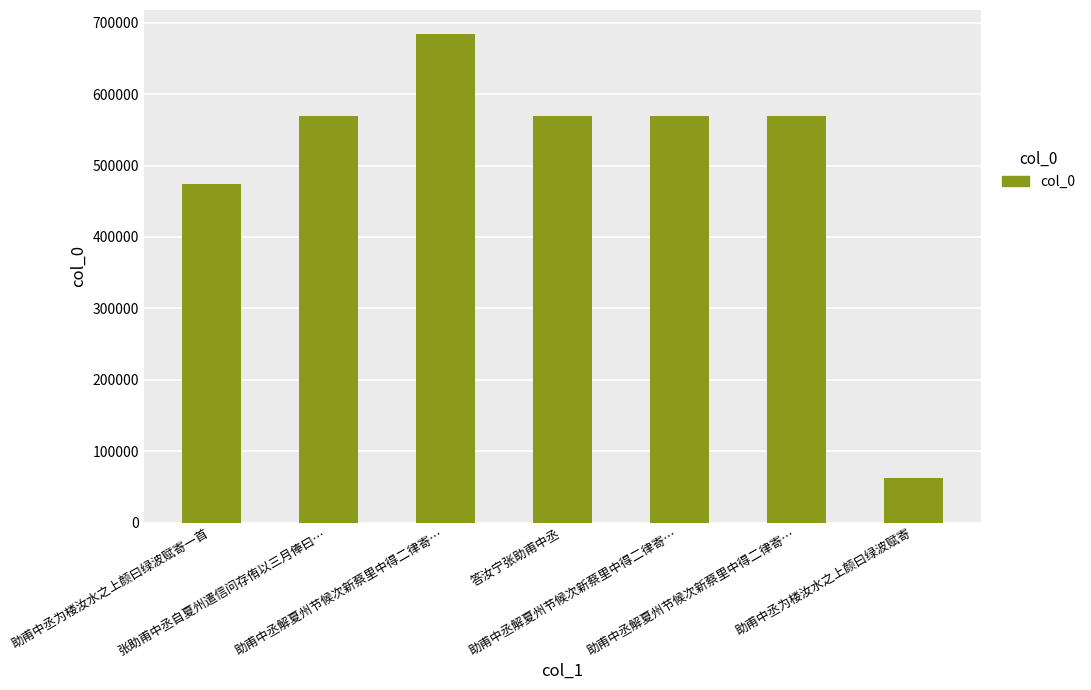

Reading left to right, list all the values displayed in this chart.

474251	569023	683573	569883	569839	569840	63149